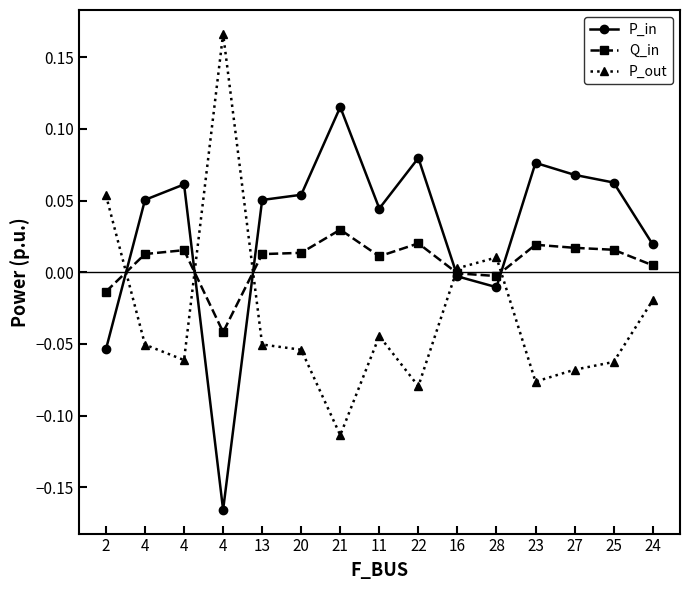

At which label does P_out first exceed 0?

2